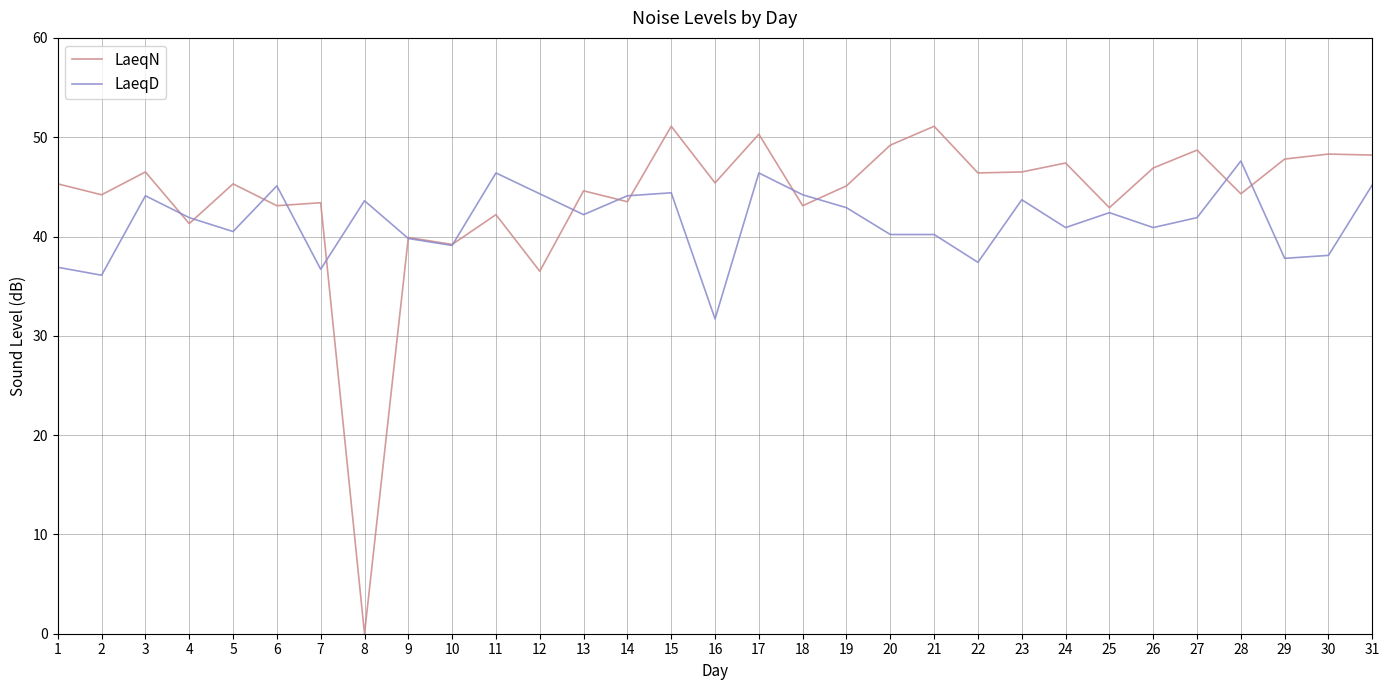

After their last crossing, which series has the higher values: LaeqD or LaeqN?

LaeqN